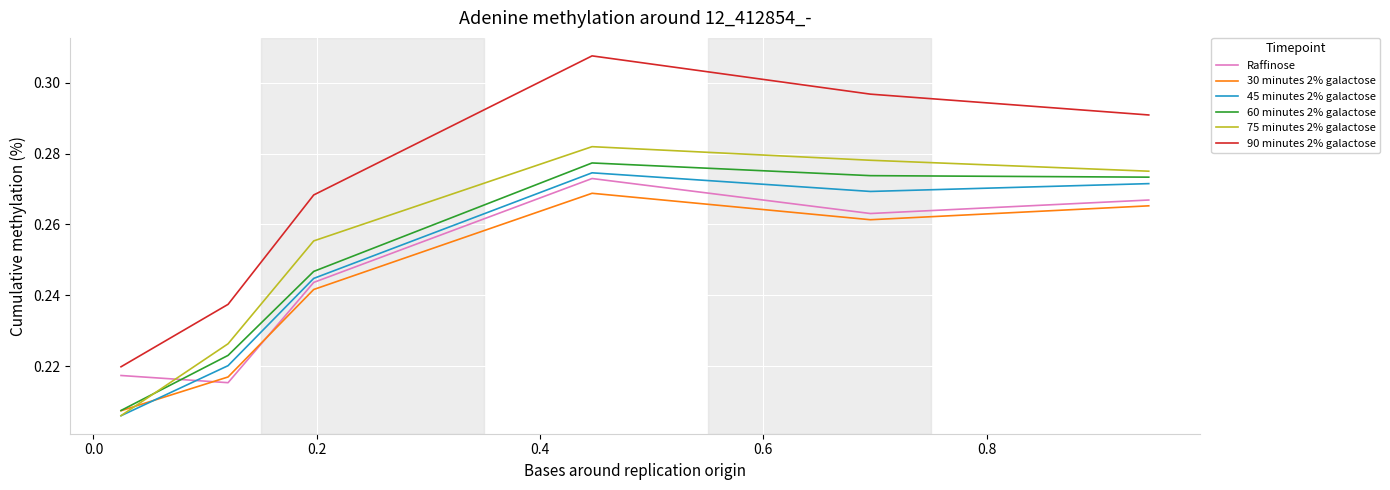

Which series has the largest range (max minus min)?

90 minutes 2% galactose